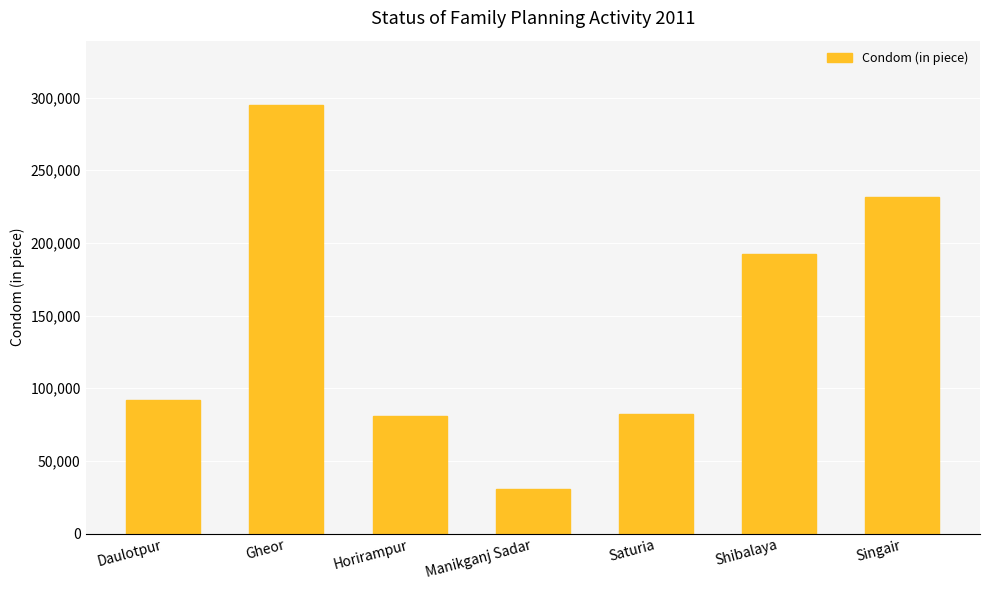

What is the ratio of the value at Daulotpur to the value at Shibalaya?

0.5